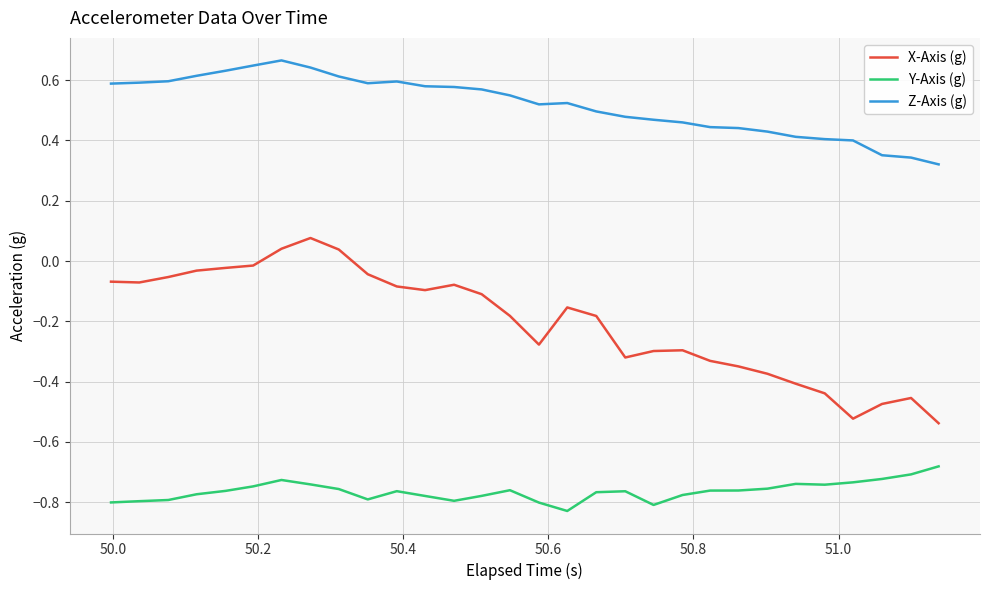

List the series in order of their overall mean, highest first.

Z-Axis (g), X-Axis (g), Y-Axis (g)